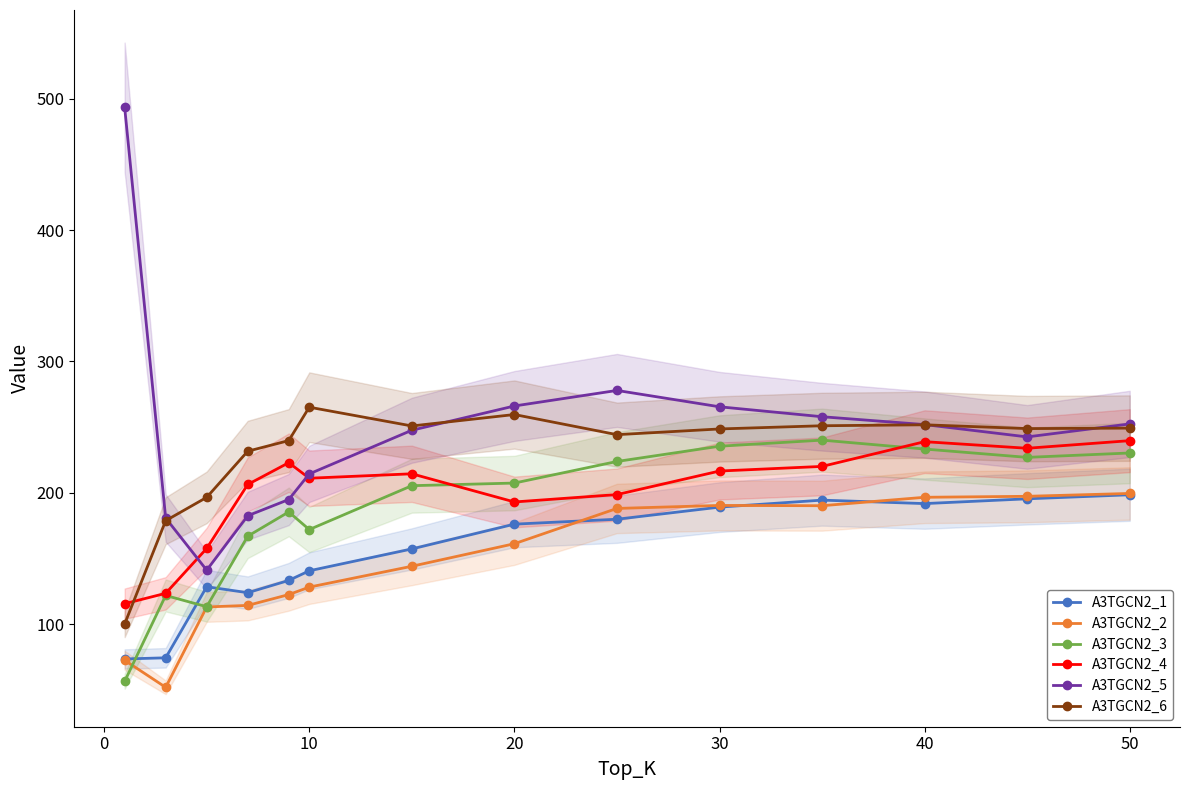

What is the sum of all A3TGCN2_2 values?

2069.2